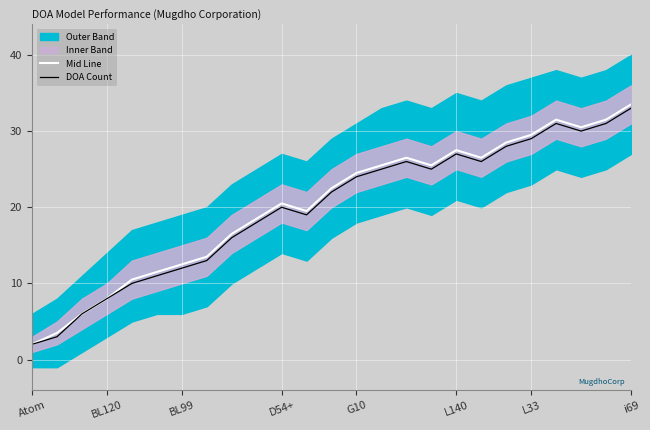

The DOA Count series shows 33.0 at i69. True or false?

True